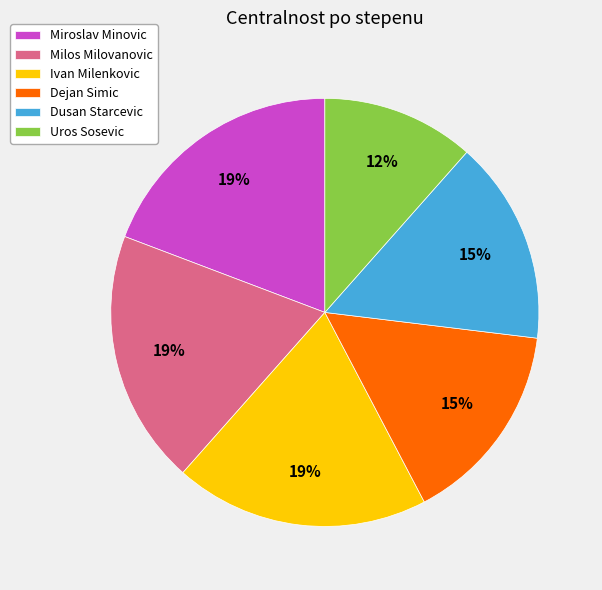

What is the smallest slice in the pie chart?

Uros Sosevic